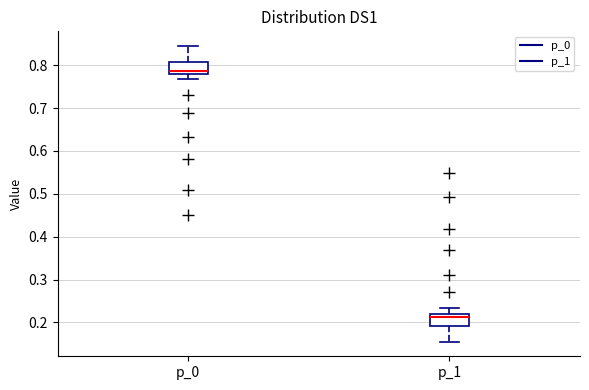

Which box has the lowest median line?

p_1